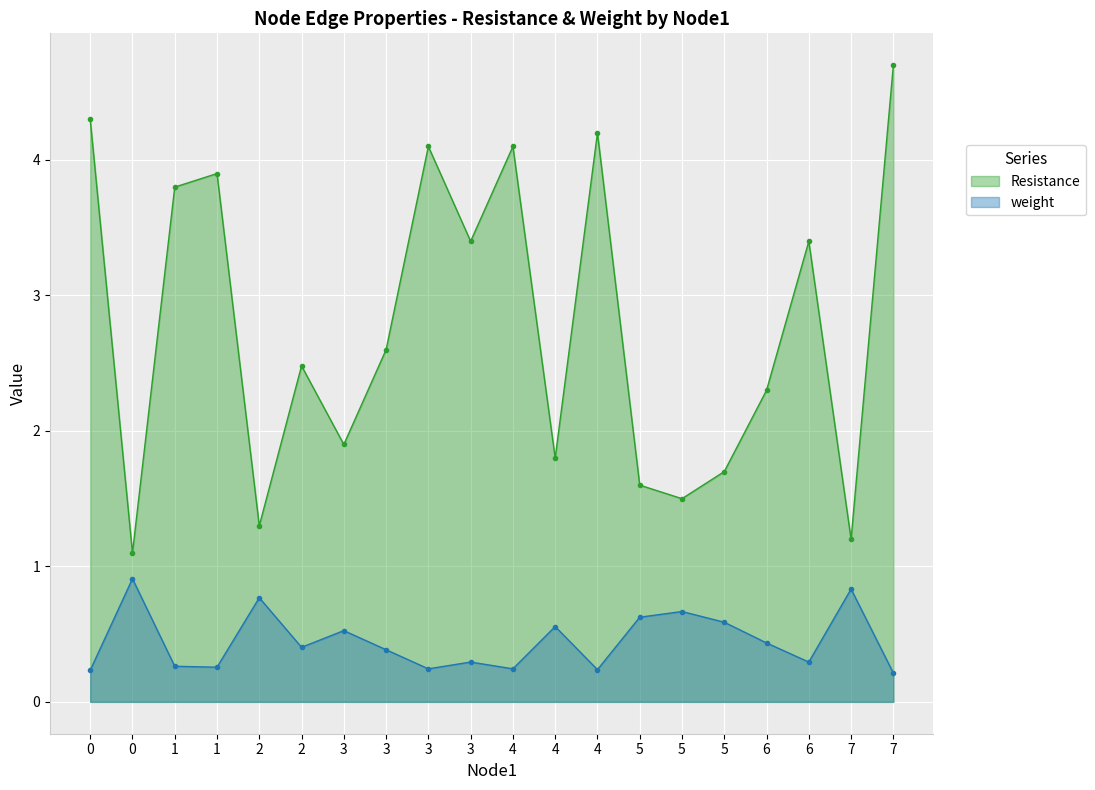

Reading left to right, extract all data points from this chart.

Resistance: 4.3	1.1	3.8	3.9	1.3	2.5	1.9	2.6	4.1	3.4	4.1	1.8	4.2	1.6	1.5	1.7	2.3	3.4	1.2	4.7
weight: 0.2	0.9	0.3	0.3	0.8	0.4	0.5	0.4	0.2	0.3	0.2	0.6	0.2	0.6	0.7	0.6	0.4	0.3	0.8	0.2